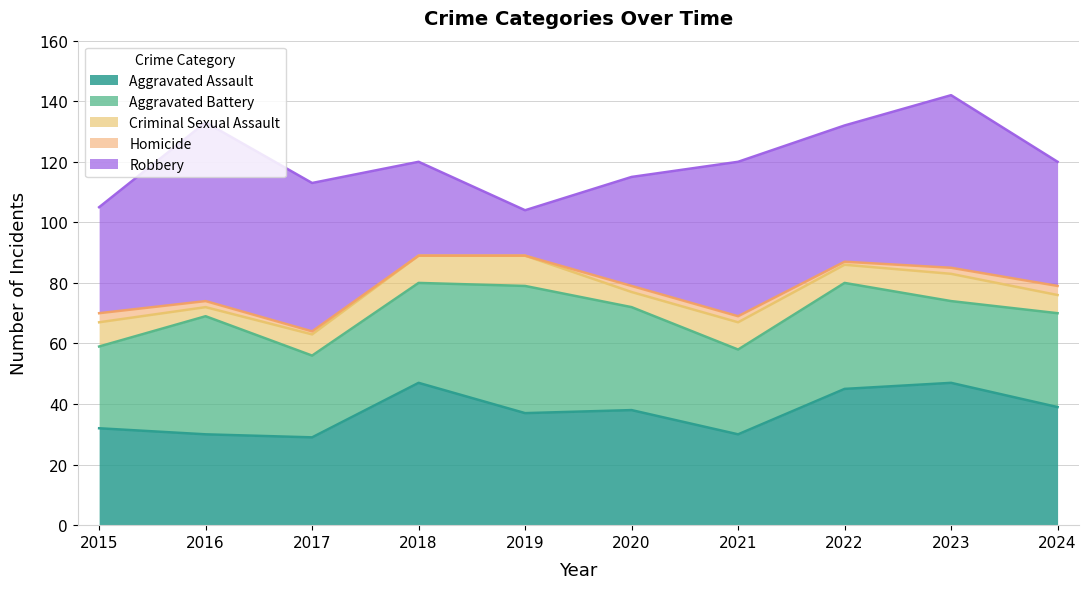

In Criminal Sexual Assault, how many points are higher than both neighbors (excluding endpoints)?

3